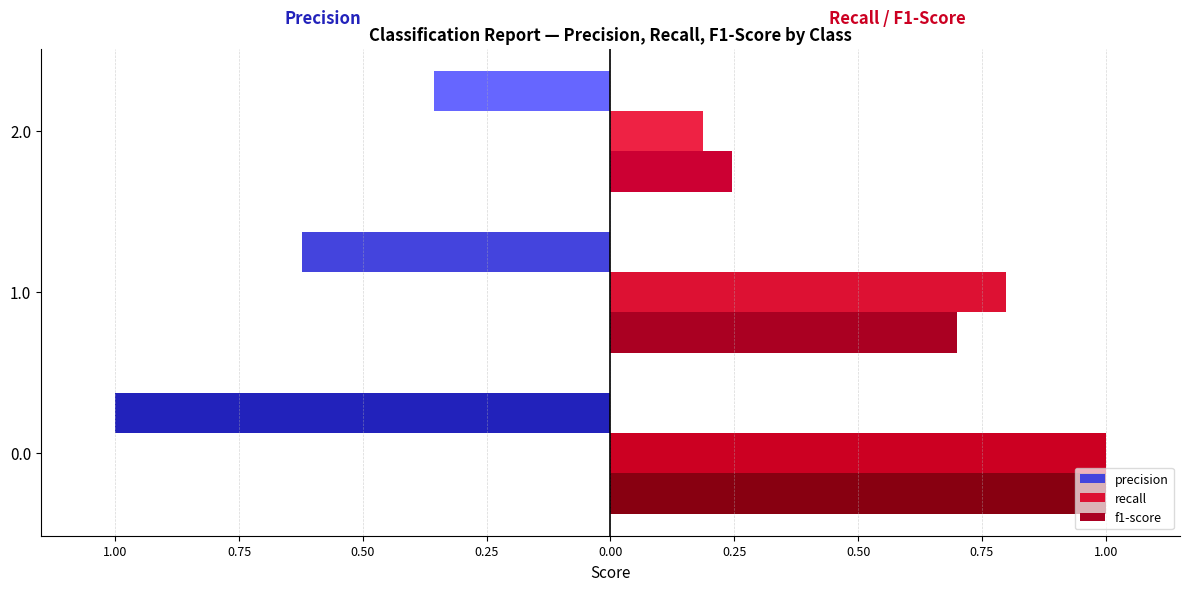

What is the difference between the highest and lowest values at 2.0?

0.2